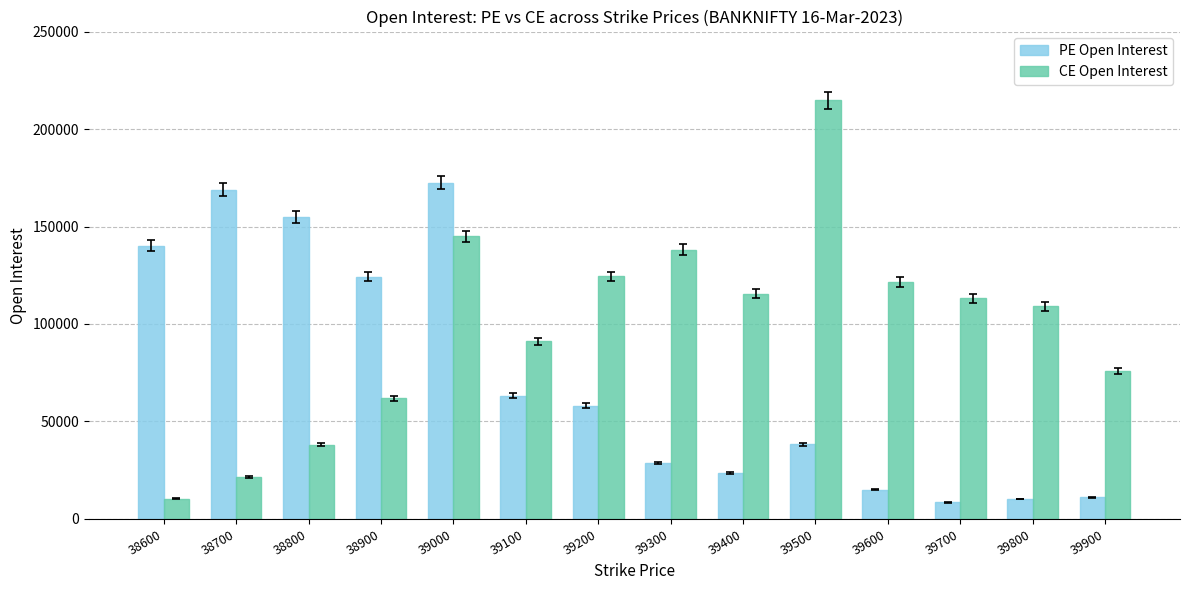

How many bars are there in each group?

2